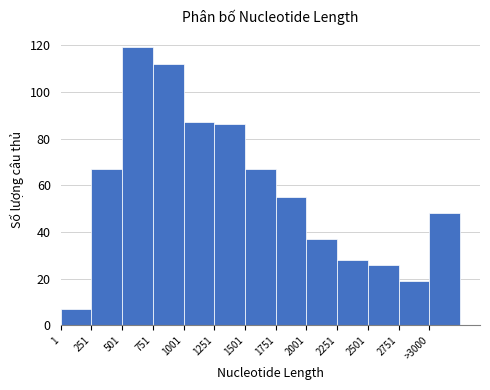

Reading left to right, extract all data points from this chart.

1=7	251=67	501=119	751=112	1001=87	1251=86	1501=67	1751=55	2001=37	2251=28	2501=26	2751=19	>3000=48